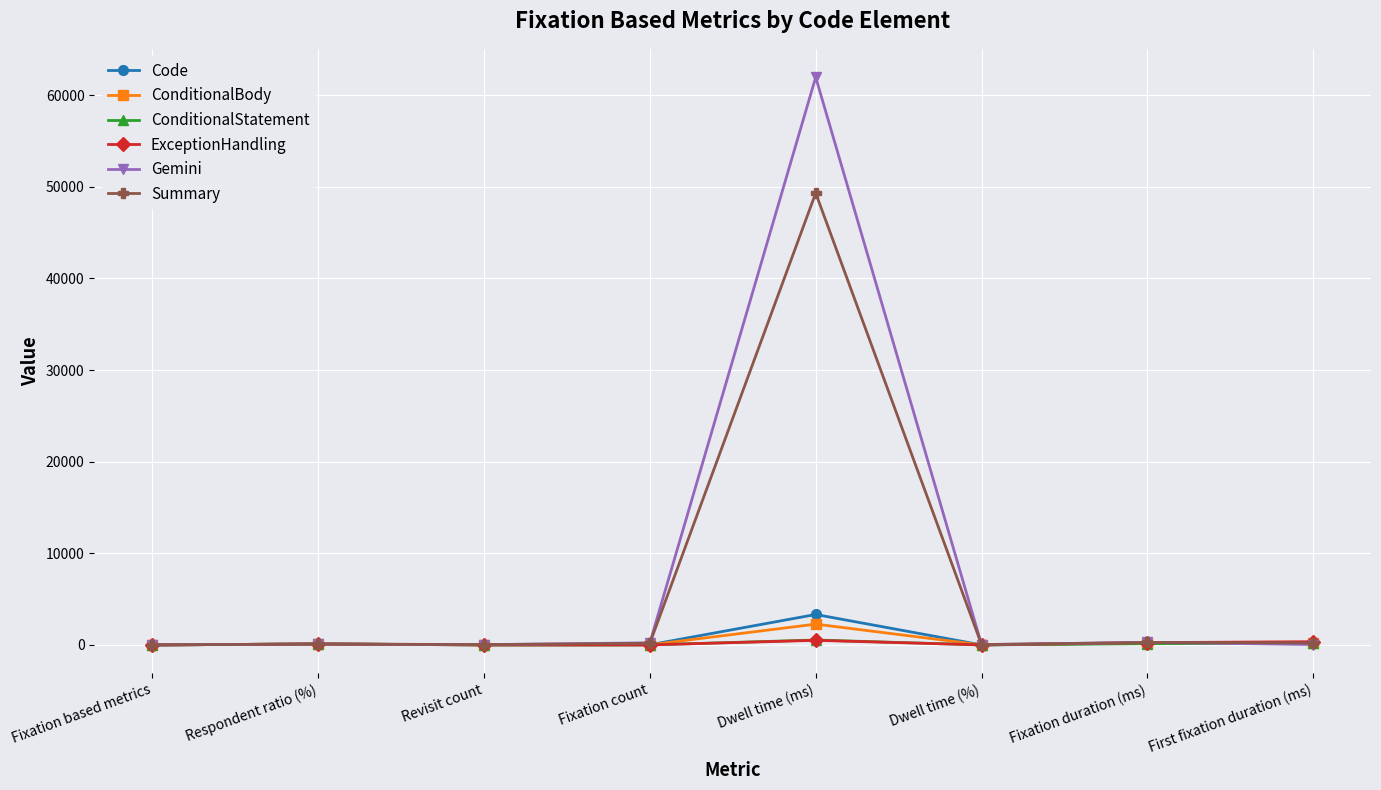

What is the total value across all series at Fixation count?

444.0